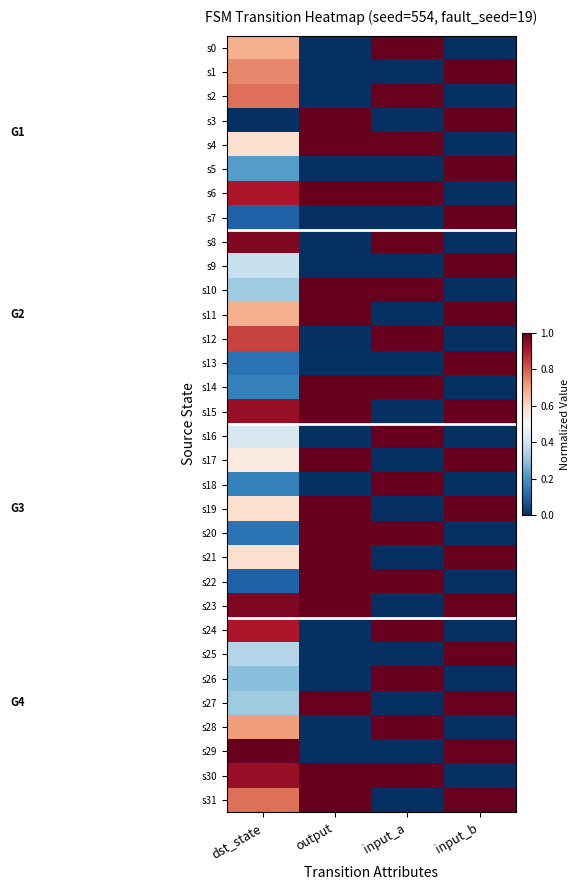

At output, list the series in order from largest to smallest.

s3, s4, s6, s10, s11, s14, s15, s17, s19, s20, s21, s22, s23, s27, s30, s31, s0, s1, s2, s5, s7, s8, s9, s12, s13, s16, s18, s24, s25, s26, s28, s29